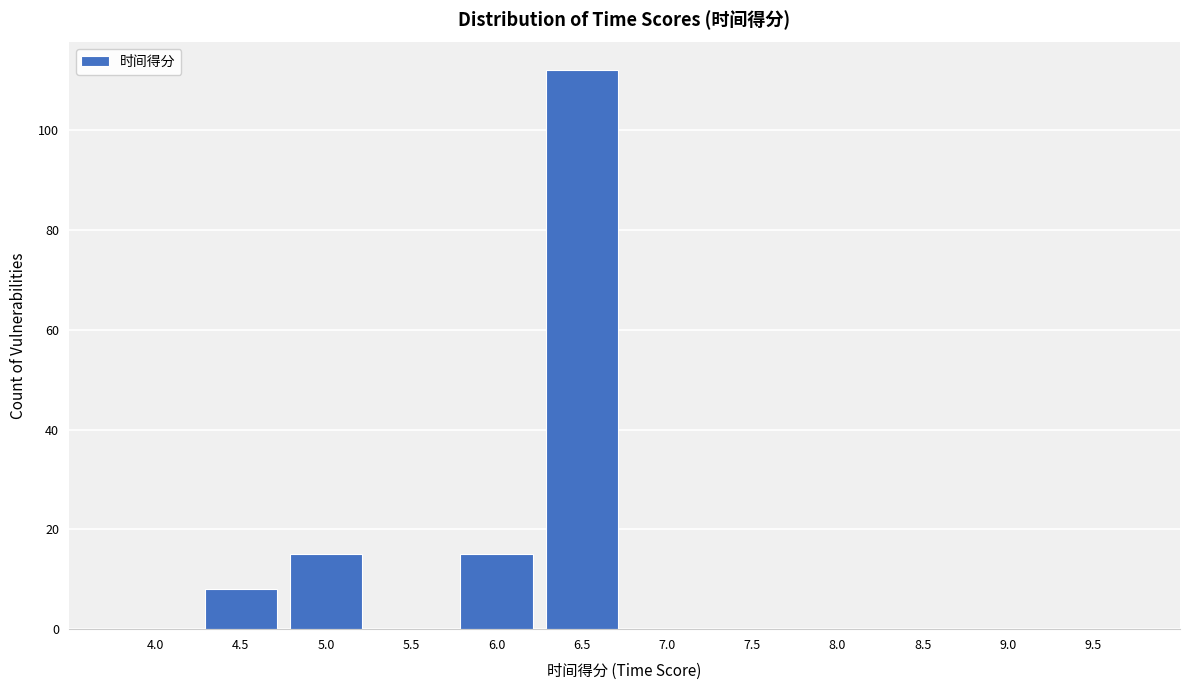

Reading right to left, extract all data points from this chart.

9.5=0	9.0=0	8.5=0	8.0=0	7.5=0	7.0=0	6.5=112	6.0=15	5.5=0	5.0=15	4.5=8	4.0=0